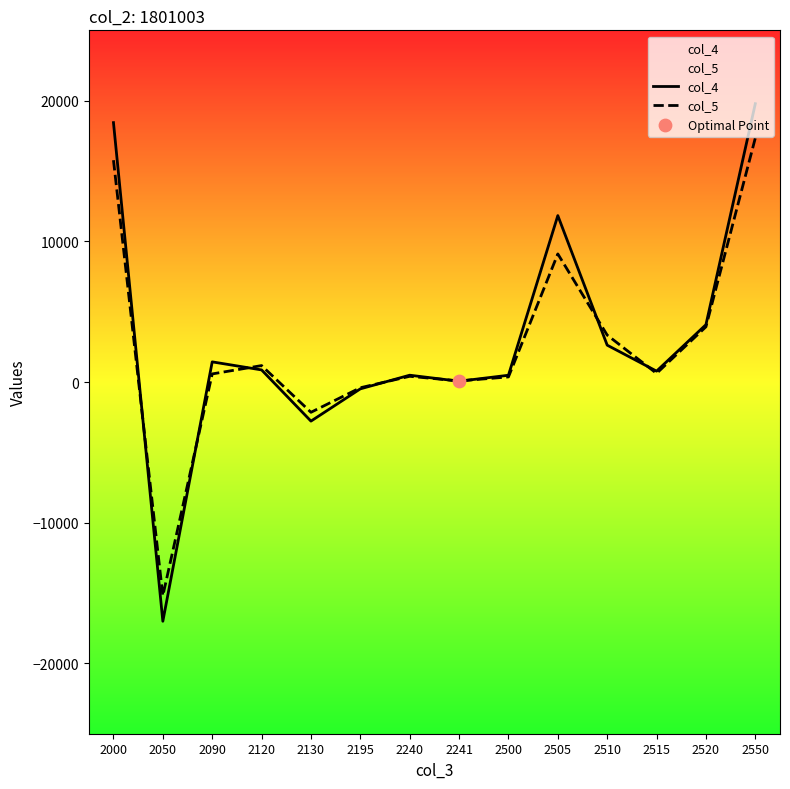

What are all the series names shown in the legend?

col_4, col_5